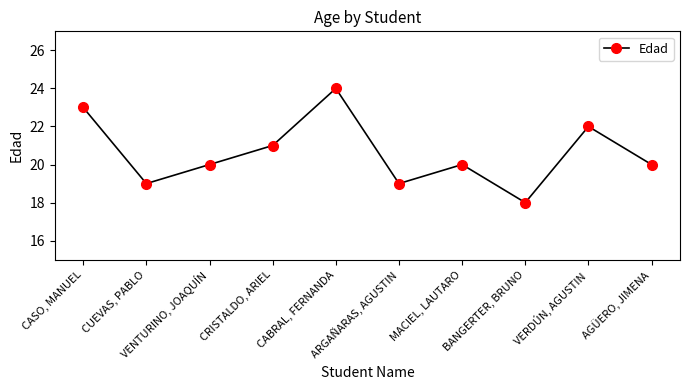

How many interior local peaks (higher than both neighbors) does the data have?

3